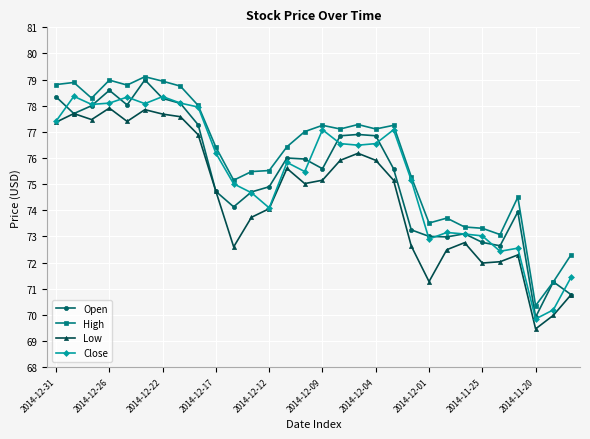

What is the value of the Close point at the 13th from the left?

74.1